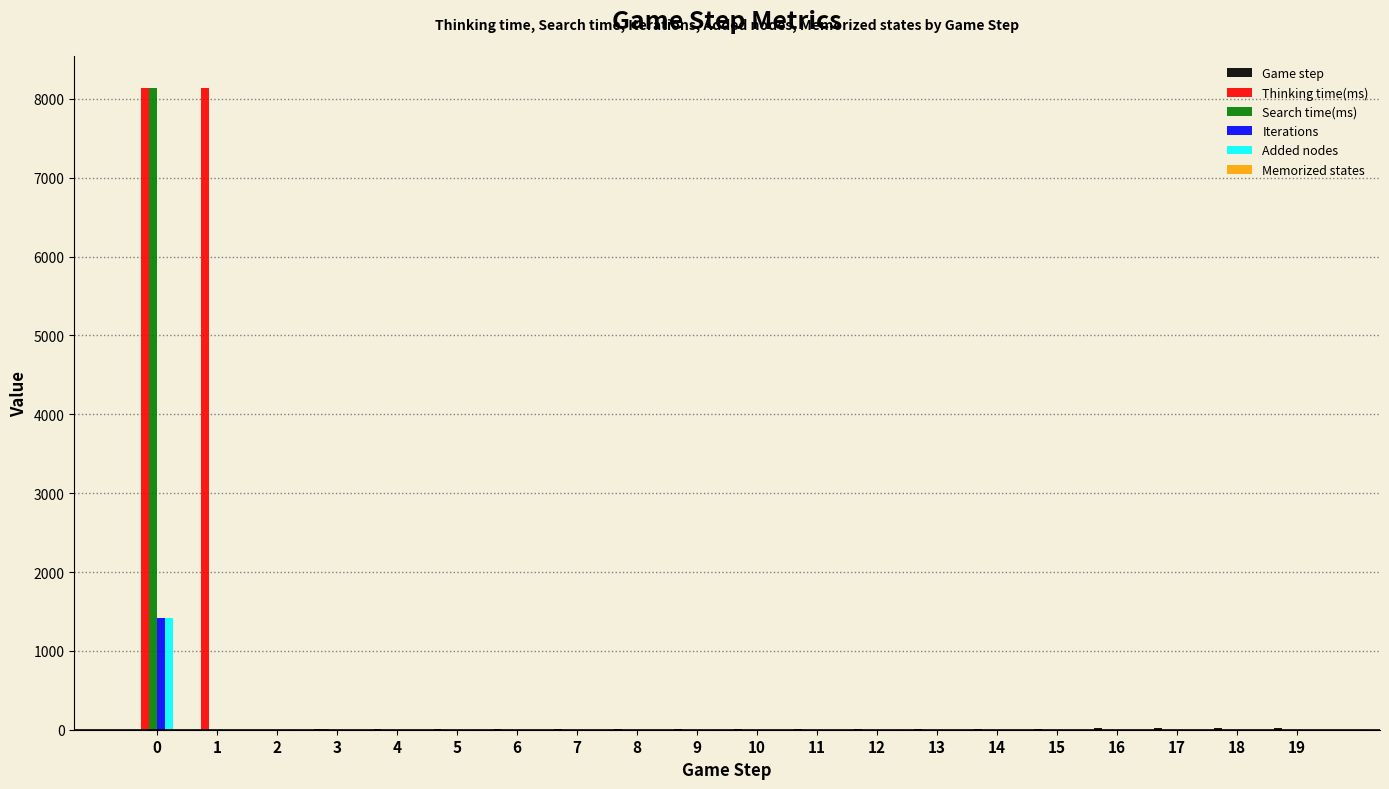

Between 1 and 15, which series saw the biggest shift?

Thinking time(ms)